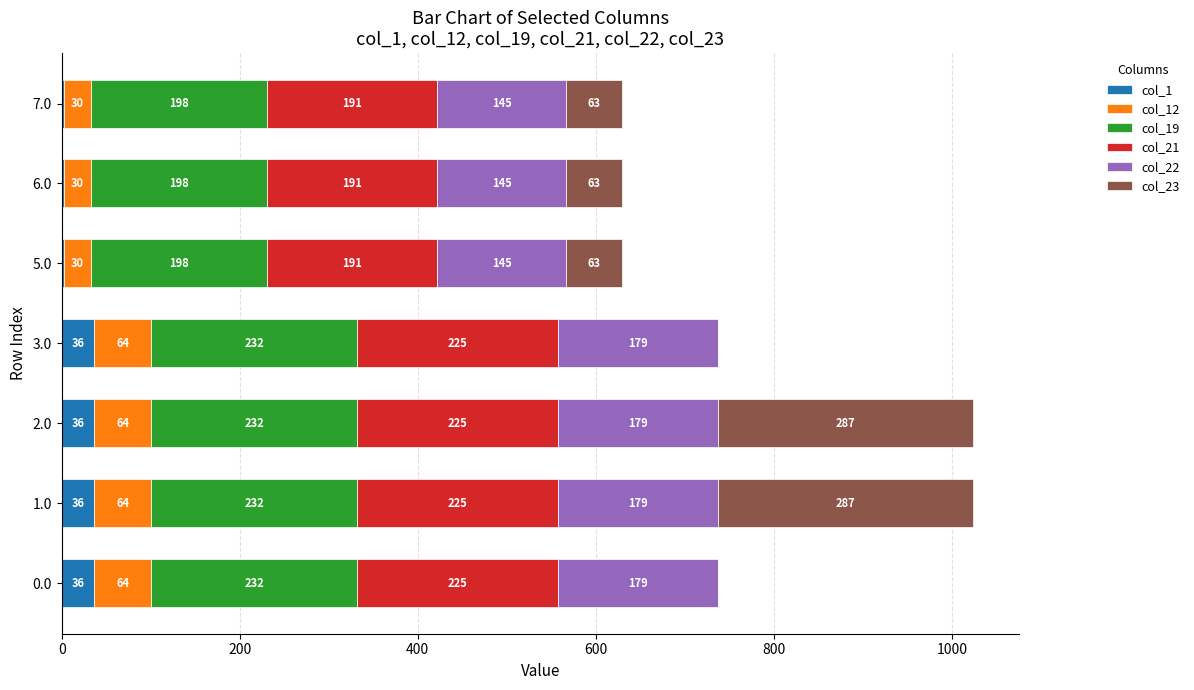

True or false: col_1 has a value of 36.5 at 2.0.

True